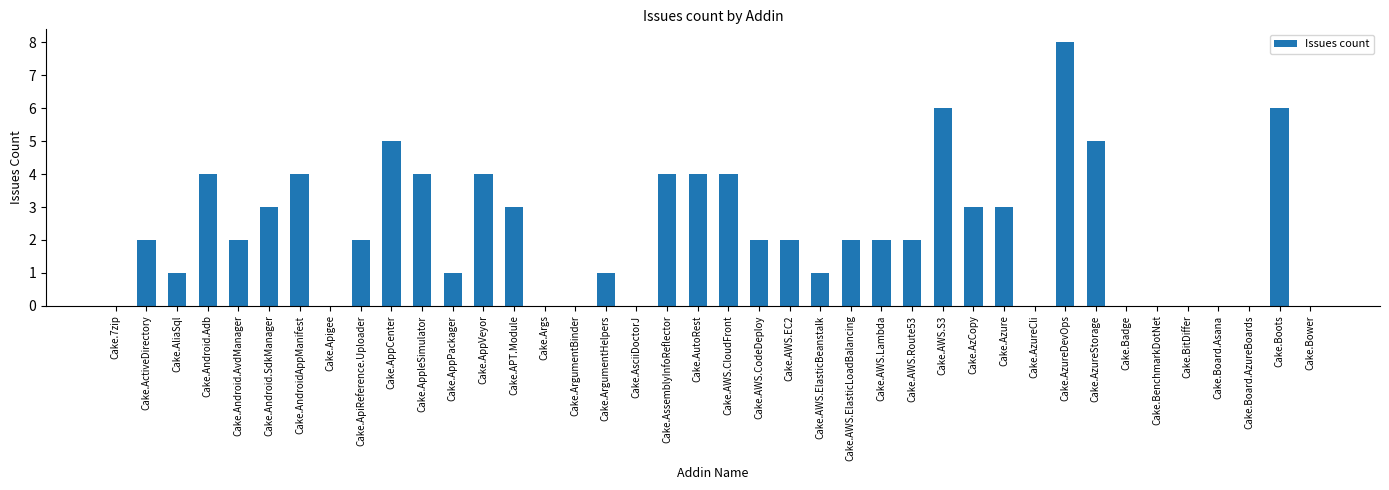

Are the bars horizontal?

No